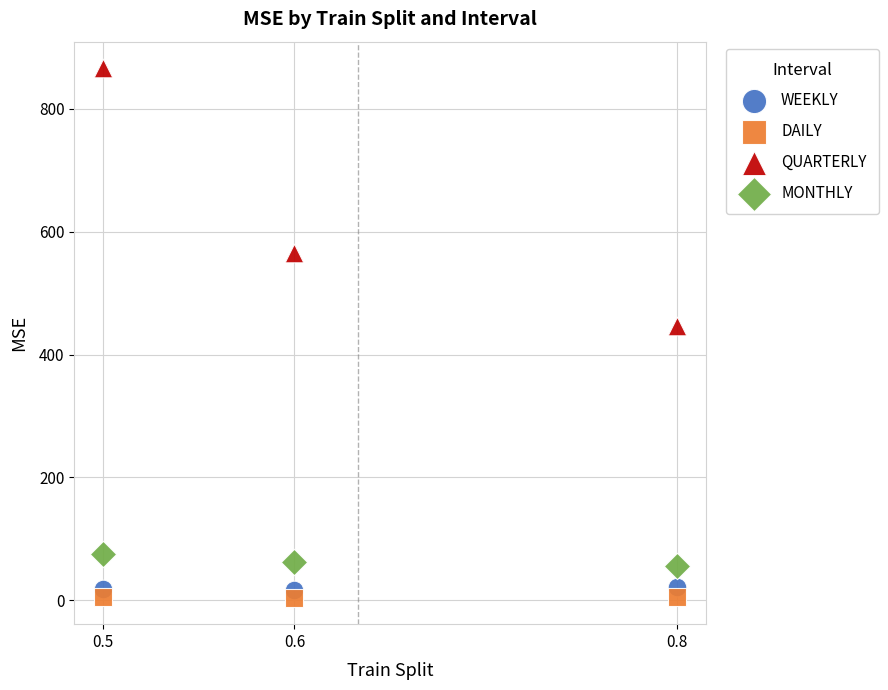

Across all data points, what is the average X value?

0.6